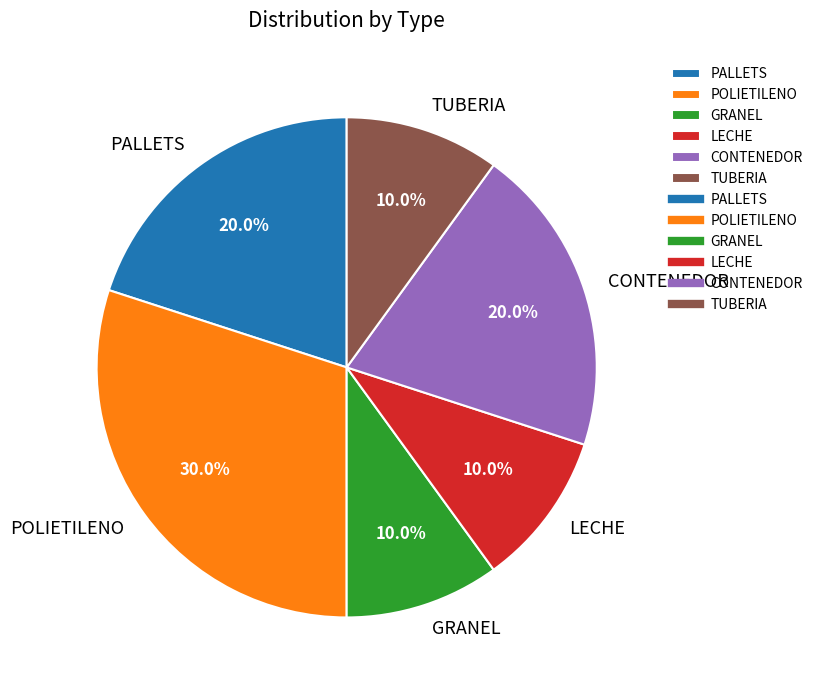

Is there any slice that represents more than half of the pie?

No